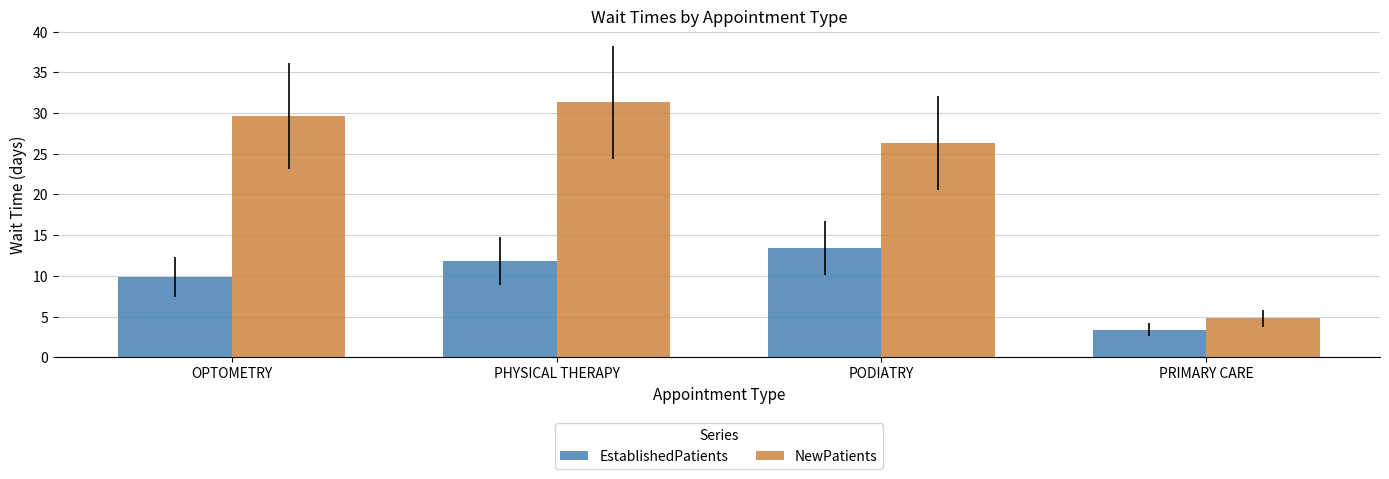

What is the average value of the NewPatients series?

23.0